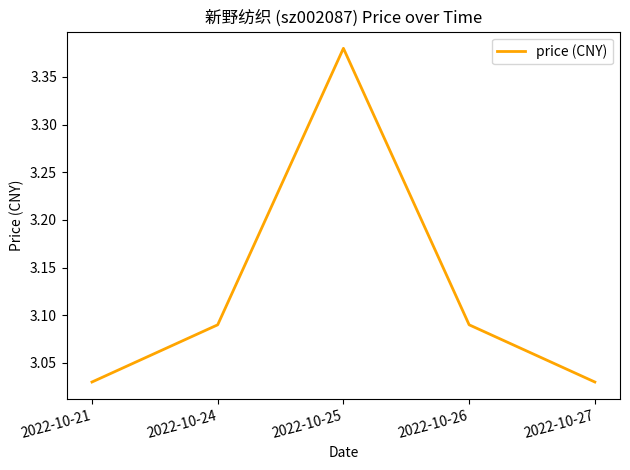

How many interior local peaks (higher than both neighbors) does the data have?

1